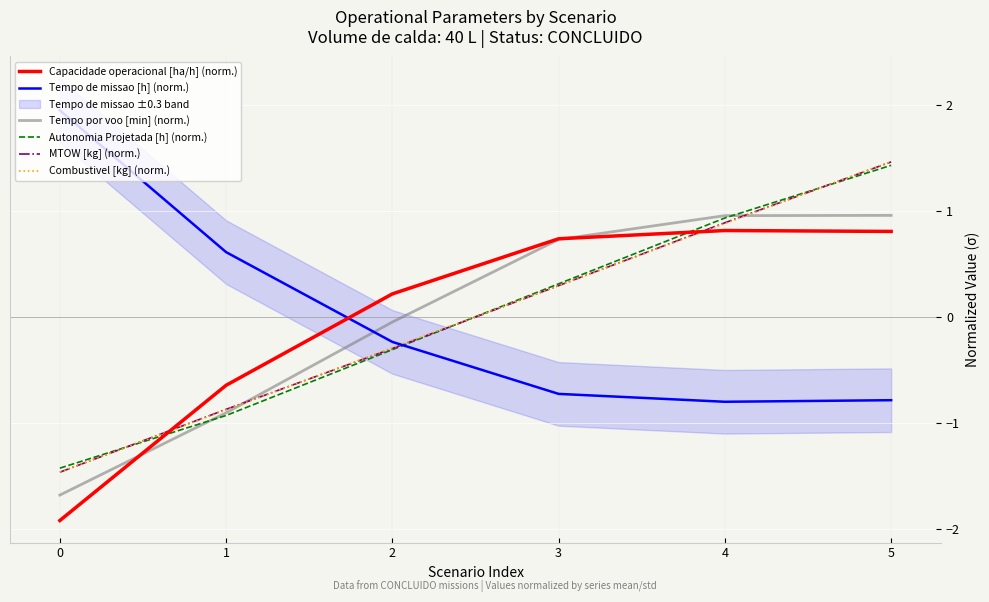

How many times do MTOW [kg] (norm.) and Tempo por voo [min] (norm.) cross each other?

2